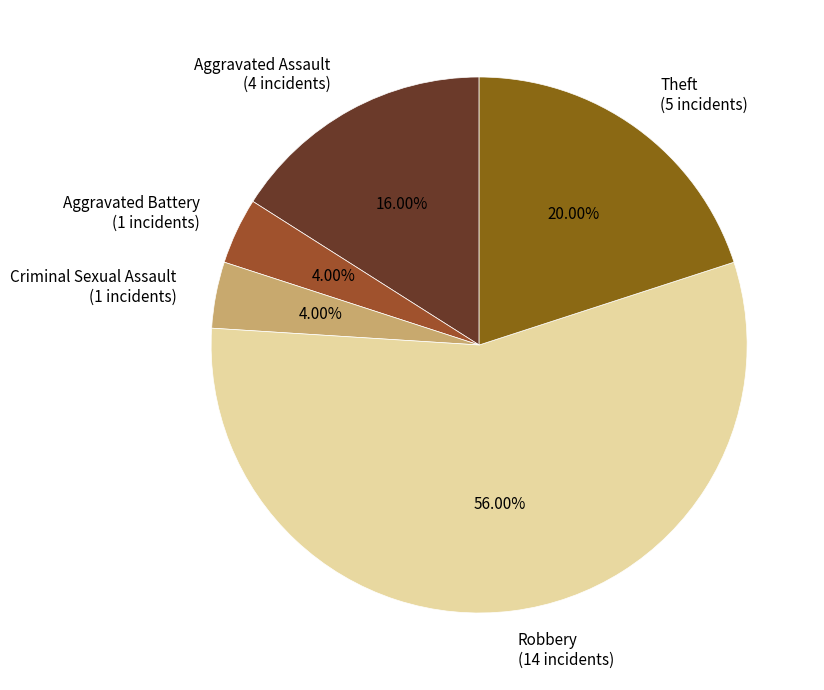

Between Robbery (14 incidents) and Aggravated Assault (4 incidents), which is larger?

Robbery (14 incidents)